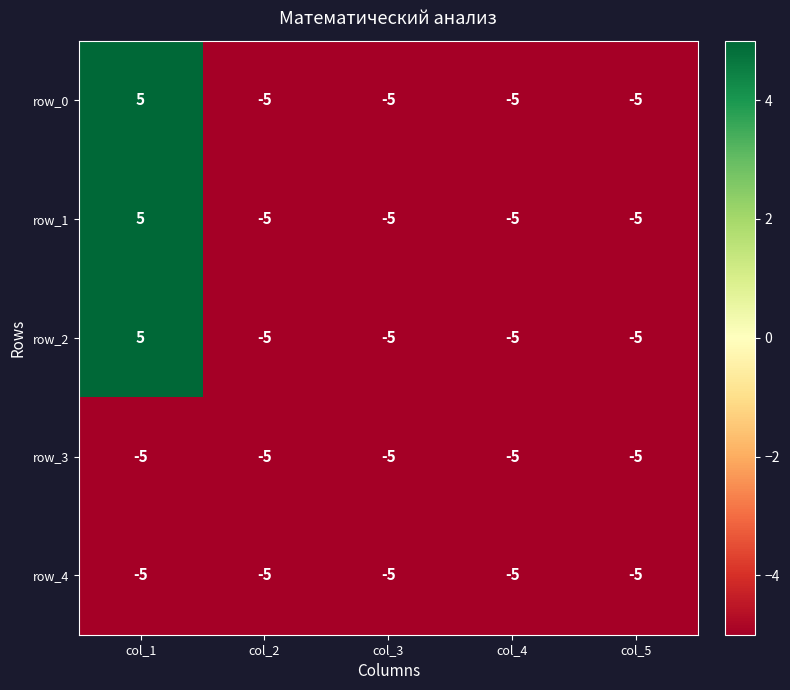

True or false: row_2 has a value of -5 at col_4.

True